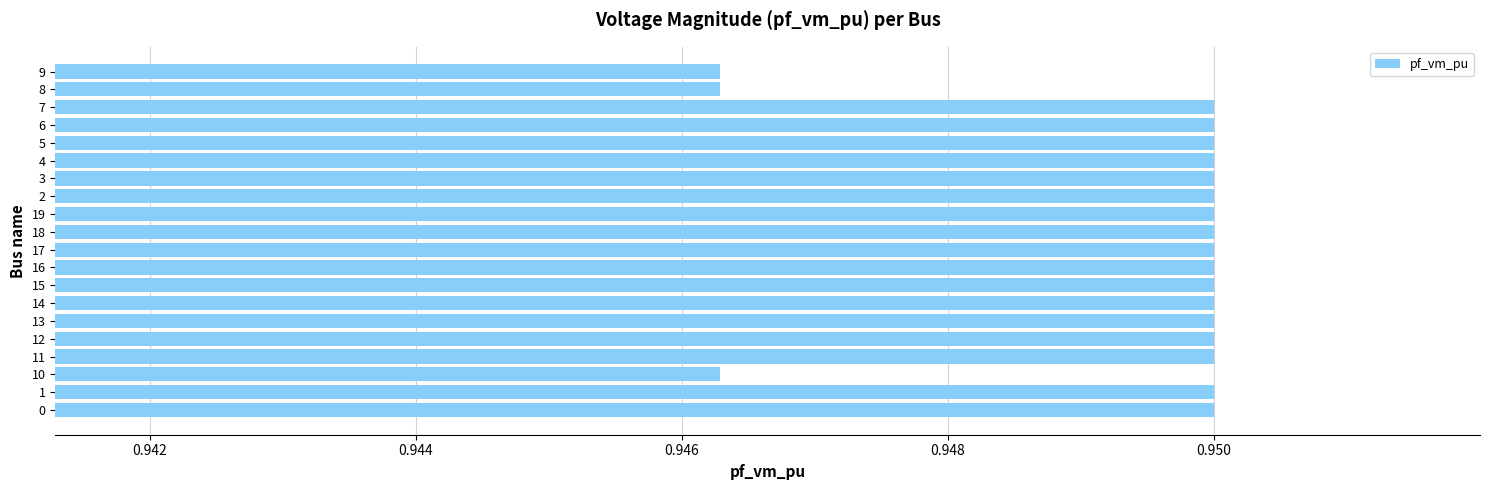

What is the sum of all values?

19.0